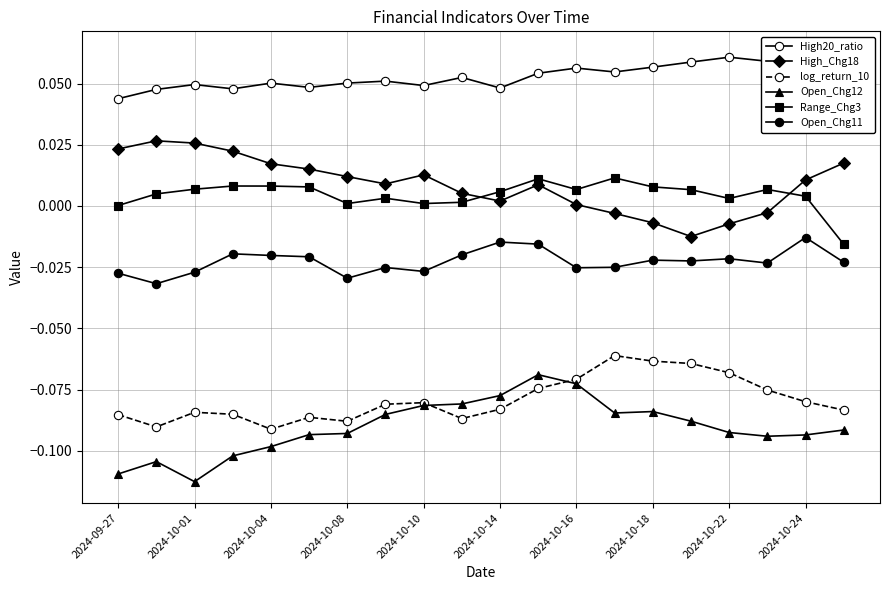

The value of log_return_10 at 2024-10-16 is -0.1. True or false?

False